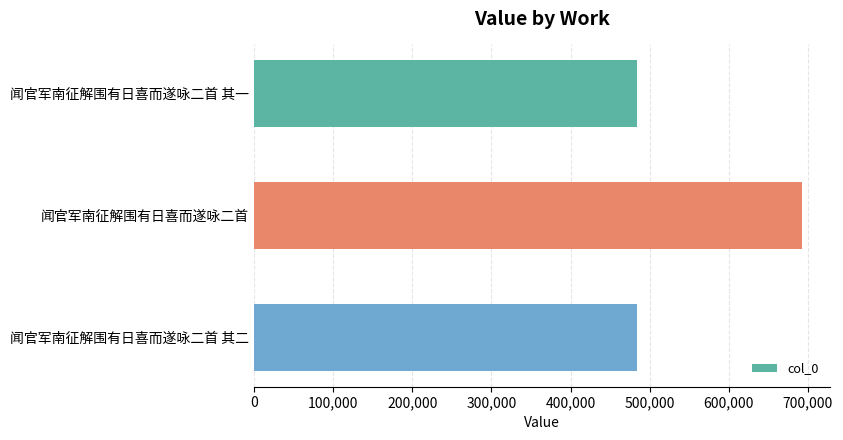

What is the sum of all values?

1661756